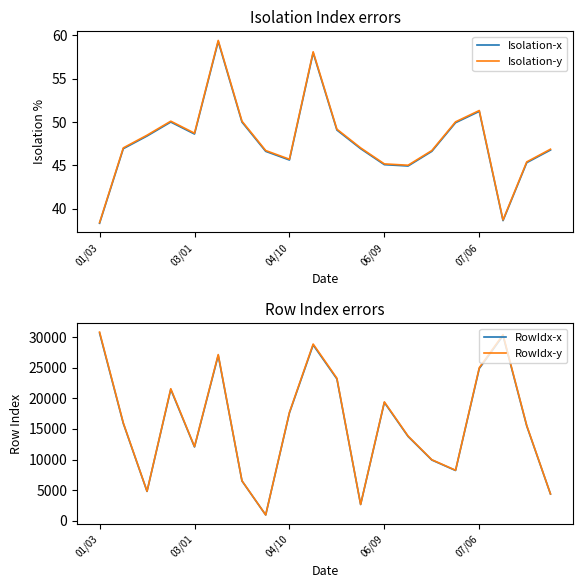

The Isolation-y series shows 68.0 at 03/01. True or false?

False